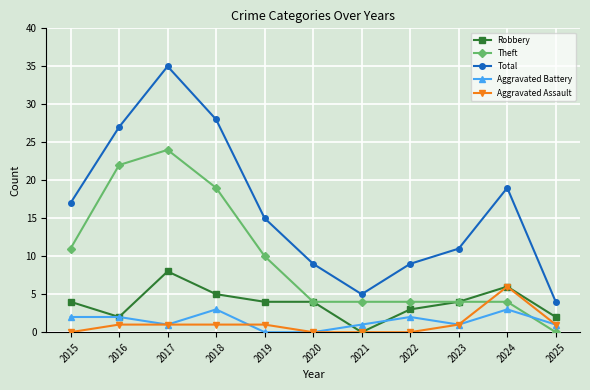

How many lines are shown in the chart?

5